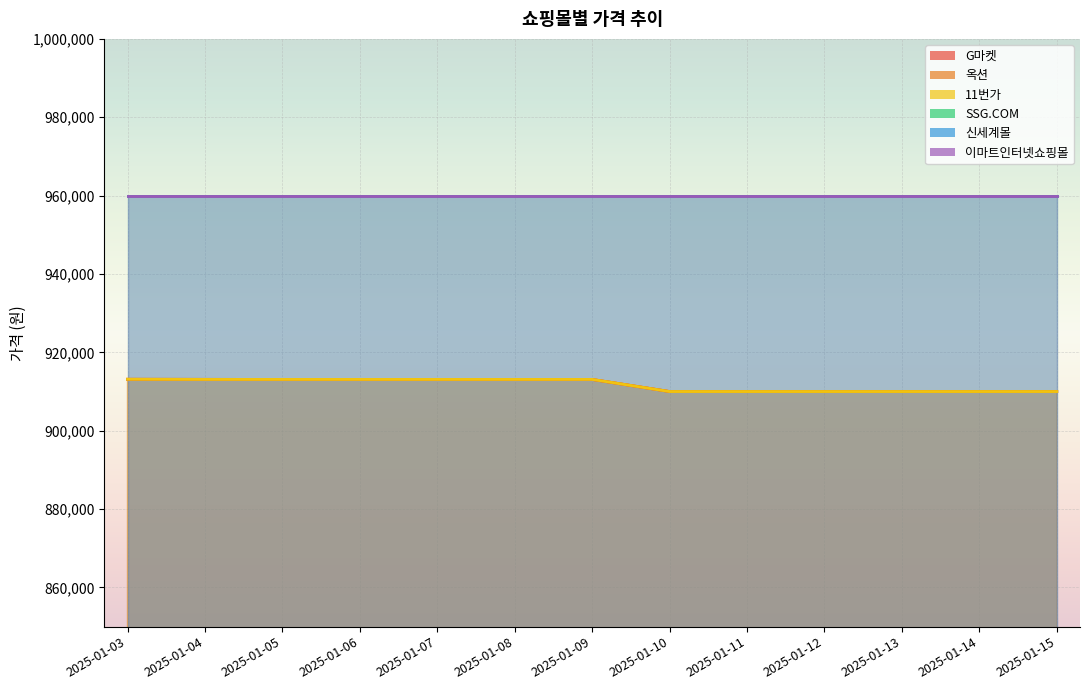

Which series has the largest range (max minus min)?

11번가